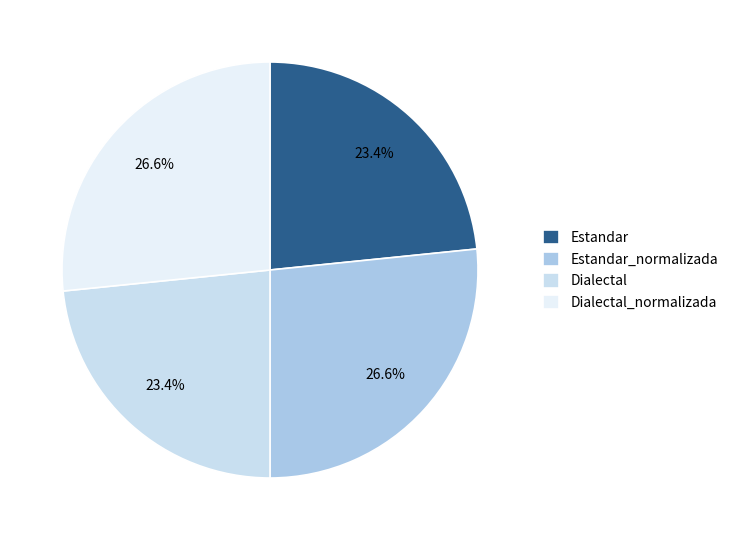

To the nearest percent, what portion does Dialectal represent?

23%